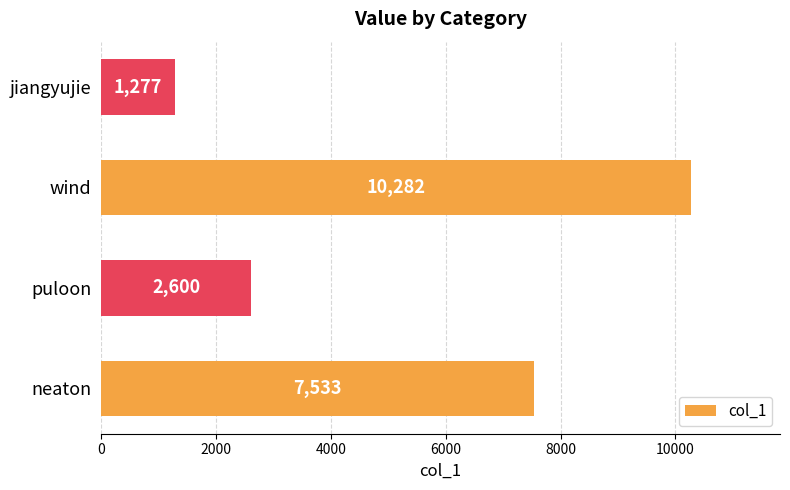

What is the sum of all values?

21692